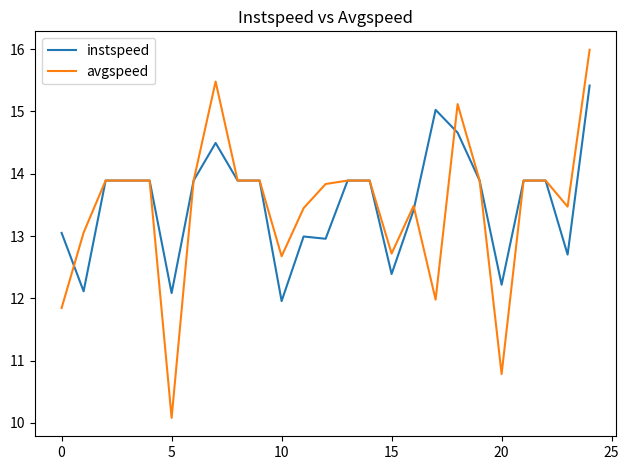

What is the minimum value for avgspeed?

10.1